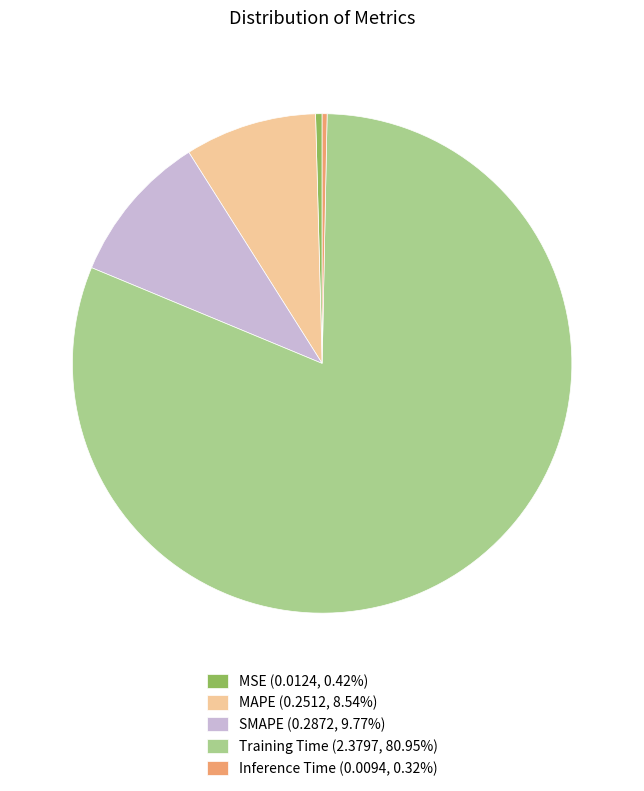

Is the sum of MSE and Inference Time greater than half?

No